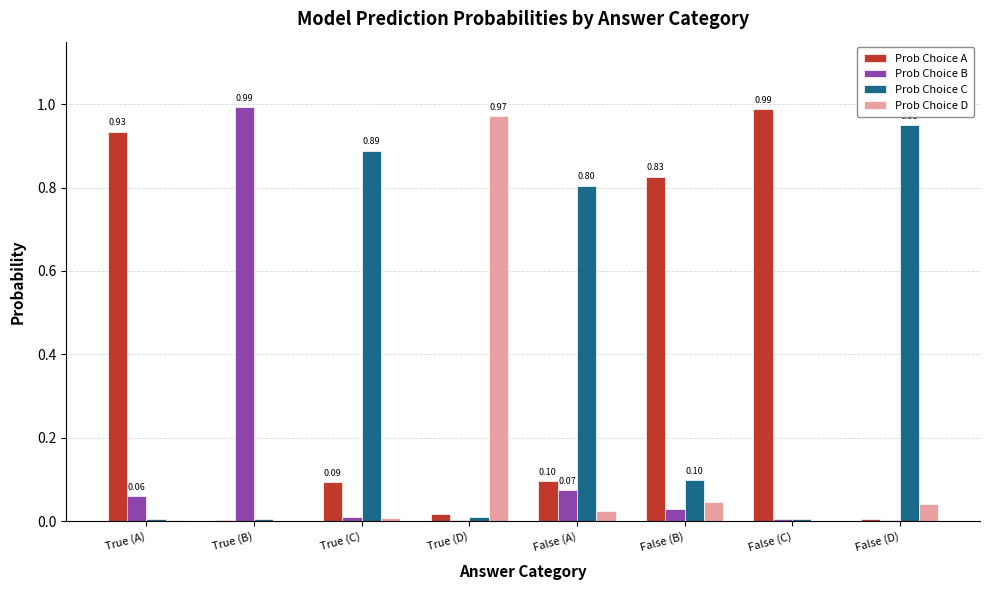

At which label does Prob Choice B reach its peak?

True (B)